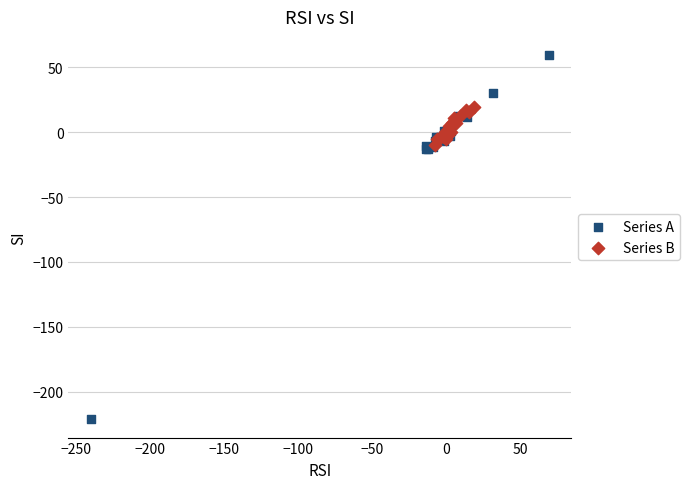

Which series has the largest Y range (max minus min)?

Series A